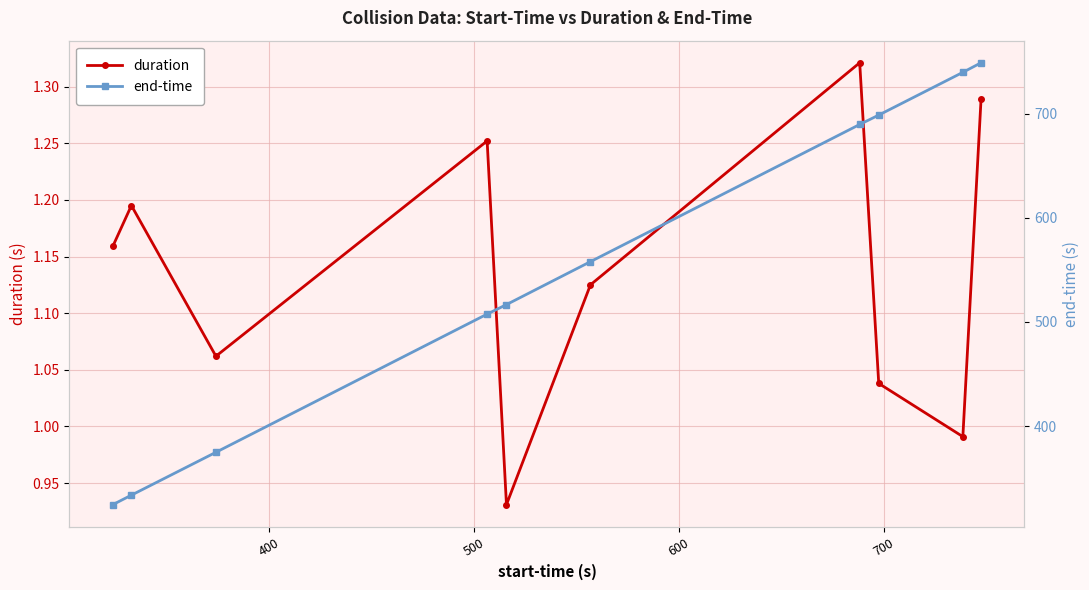

True or false: duration has more than 0 points higher than both neighbors.

True